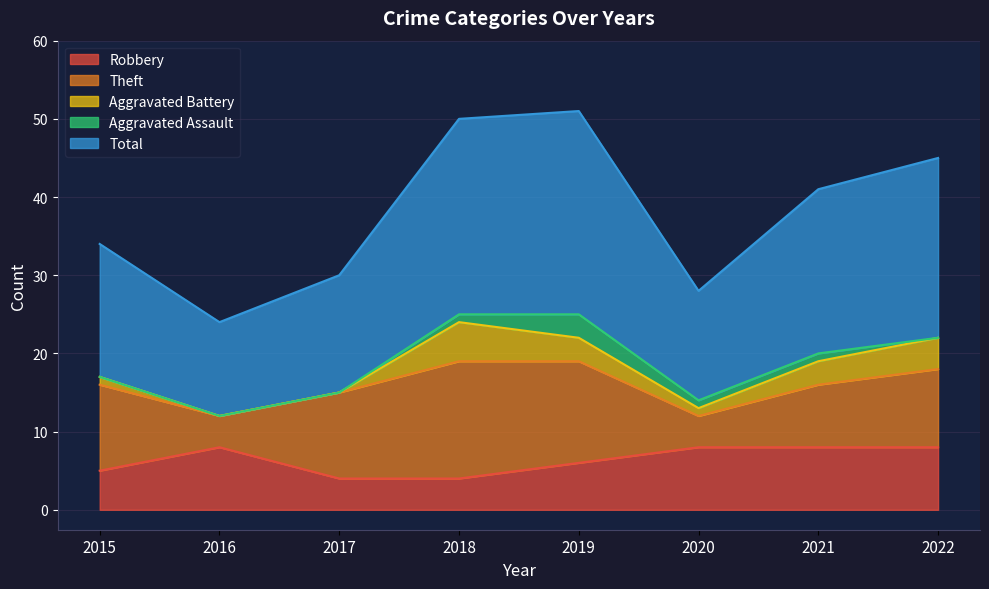

Between which two adjacent categories do Aggravated Battery and Robbery first intersect?

2017 and 2018